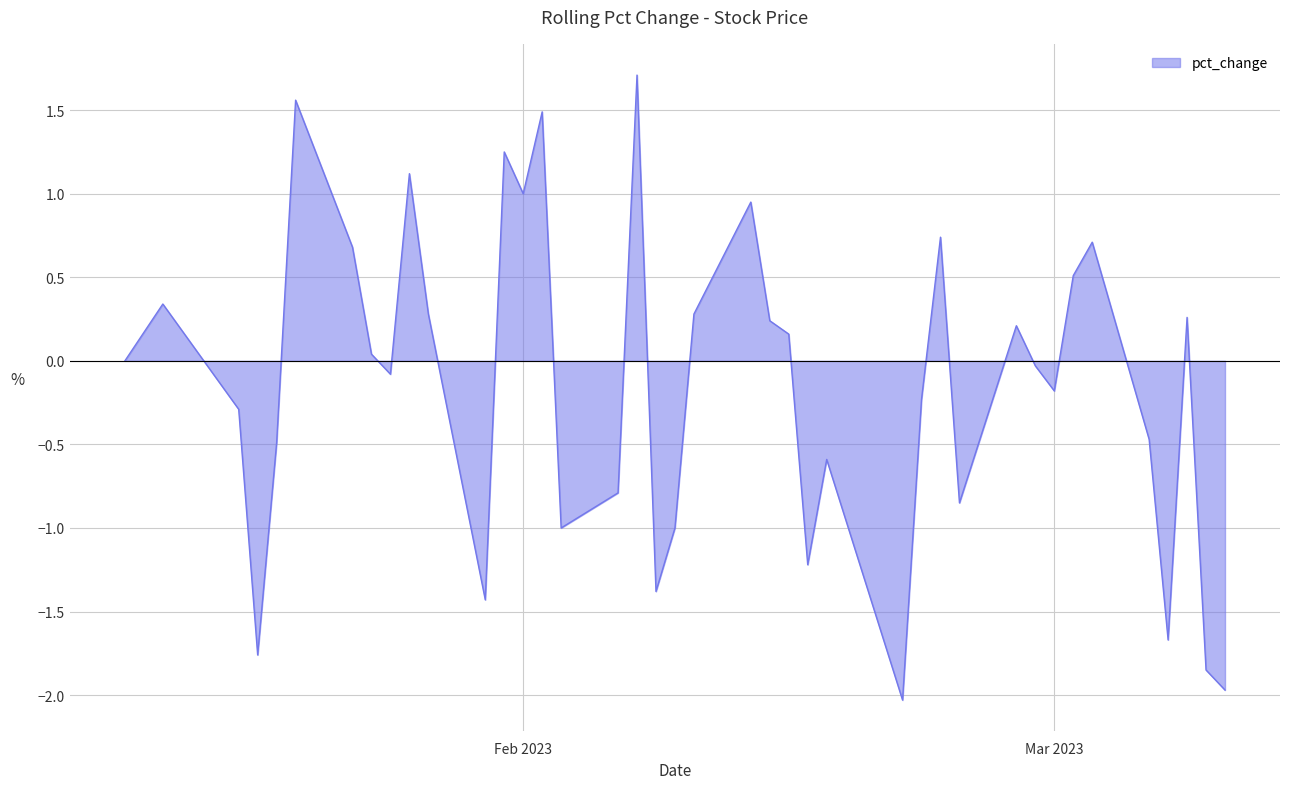

What is the smallest value displayed?

-2.0